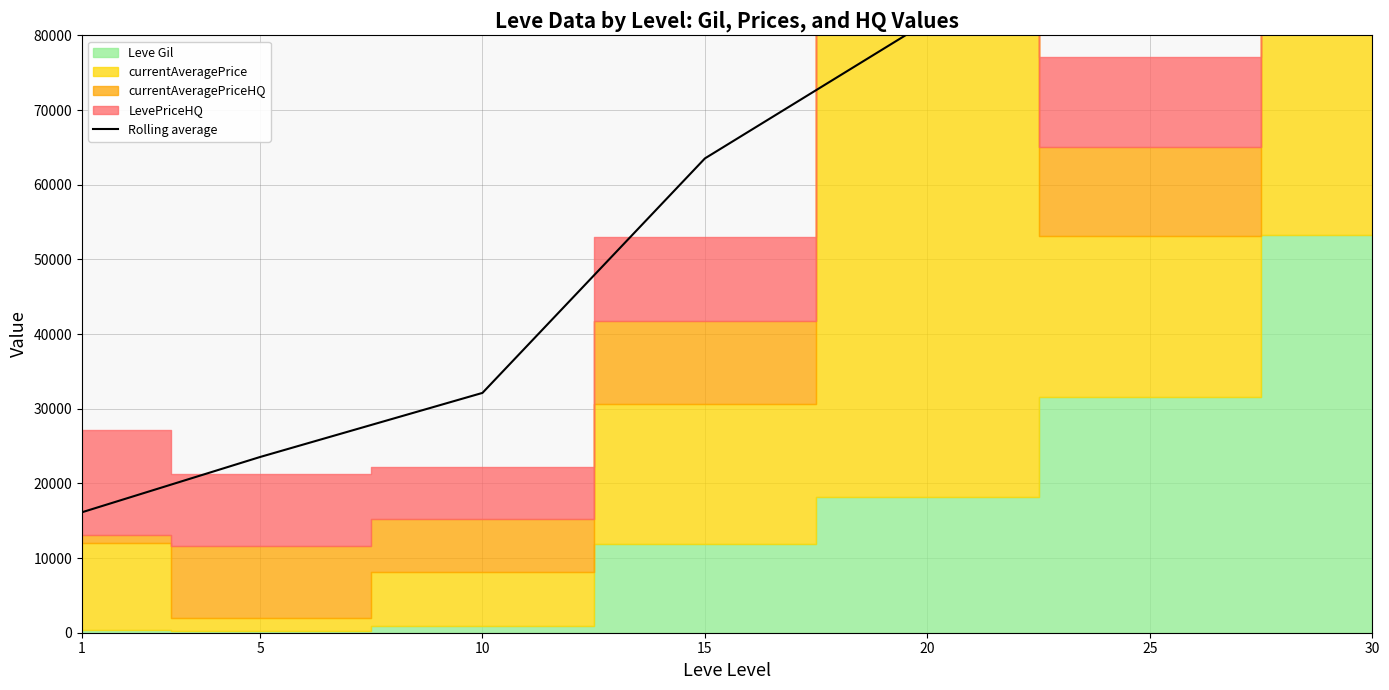

At which category does the data reach its first local peak?

25